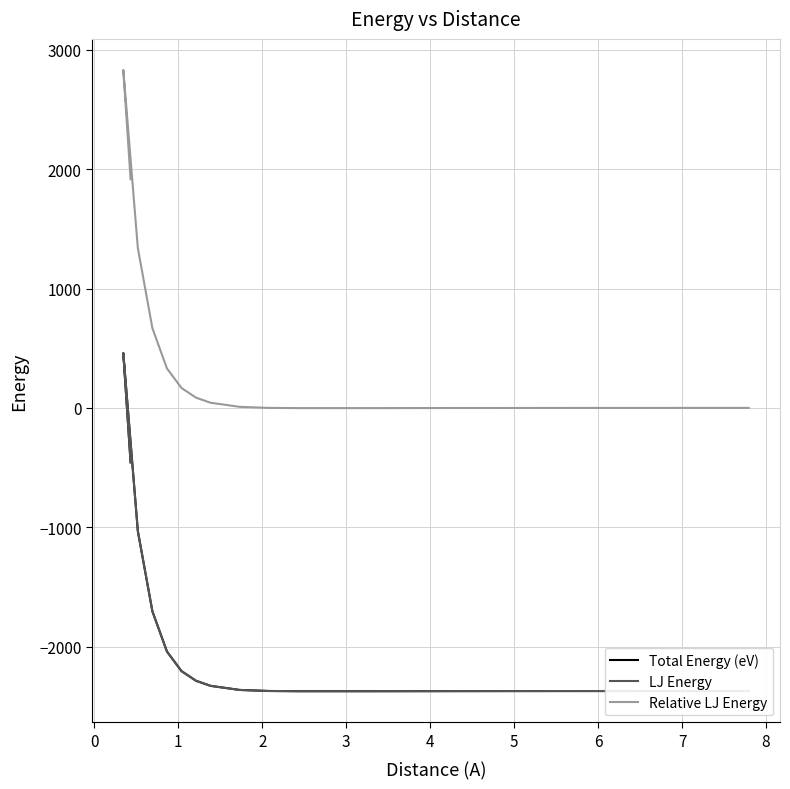

The Relative LJ Energy series shows 2403.0 at 1. True or false?

False